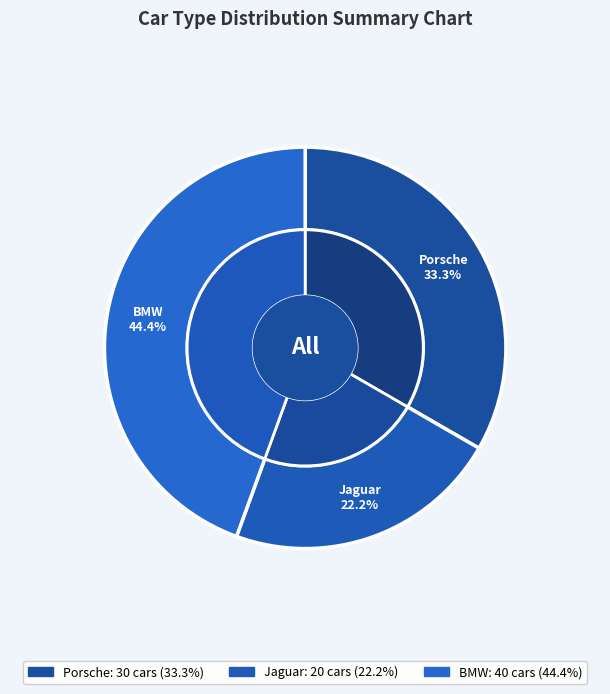

Does Porsche represent more than half of the total?

No